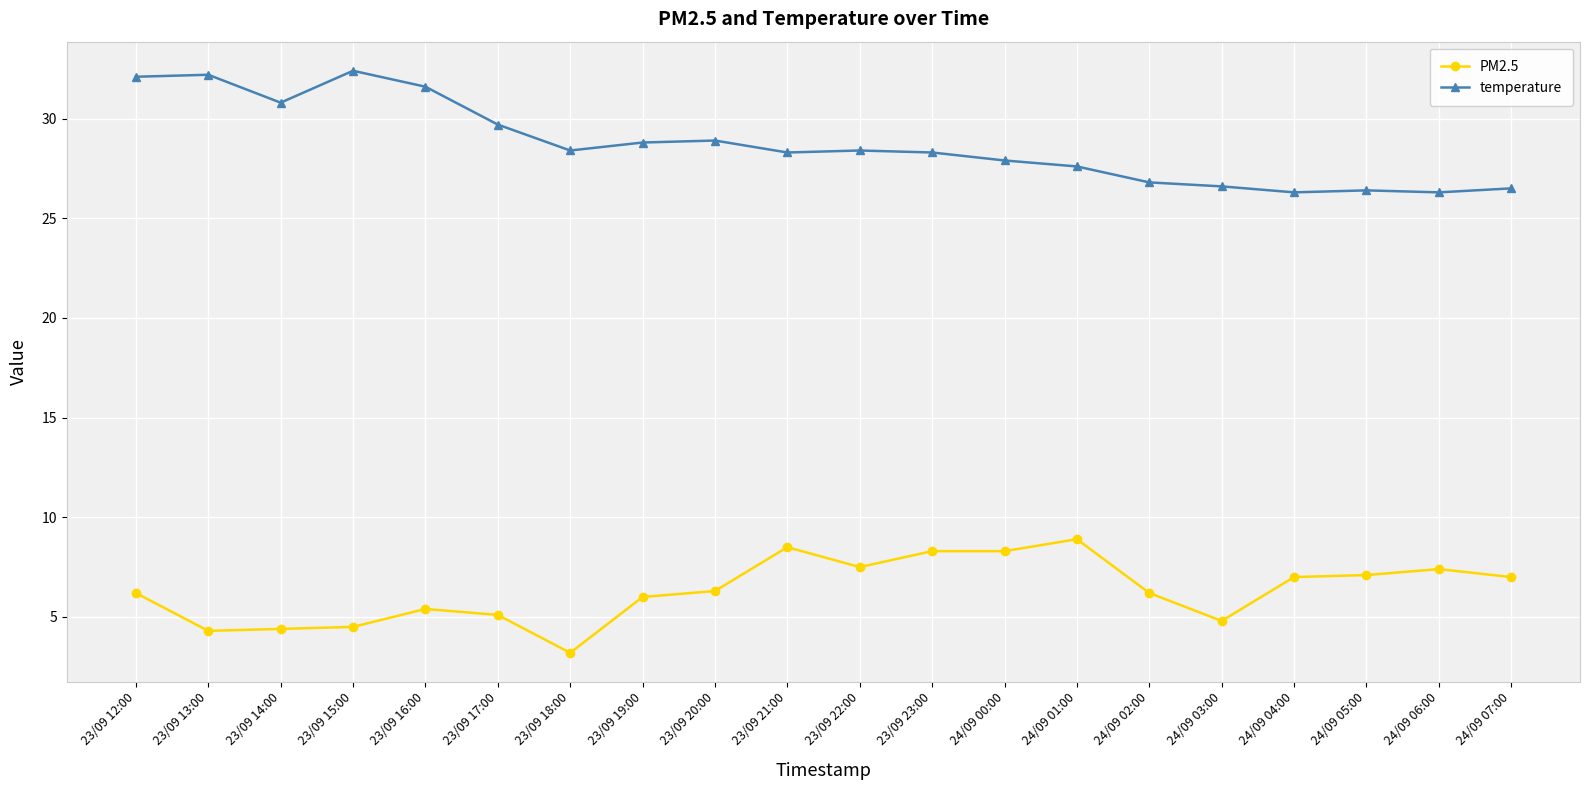

What is the spread (max minus min) of values at 23/09 18:00?

25.2